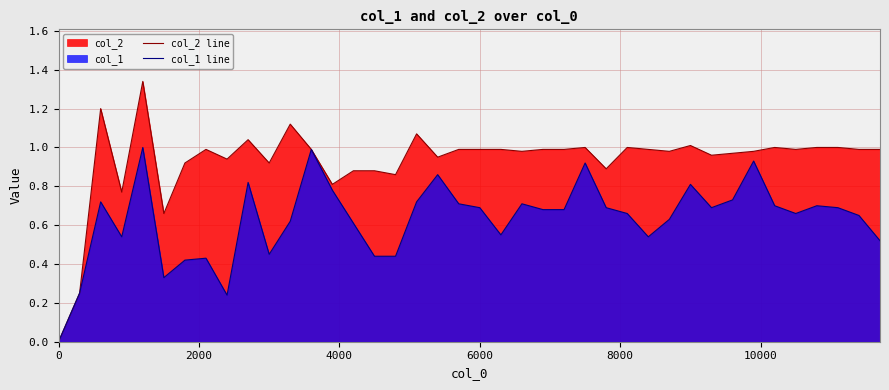

List the series in order of their overall mean, lowest first.

col_1 line, col_2 line